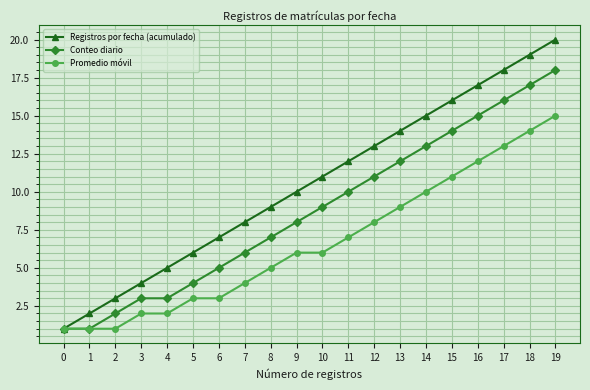

What is the sum of all Conteo diario values?

175